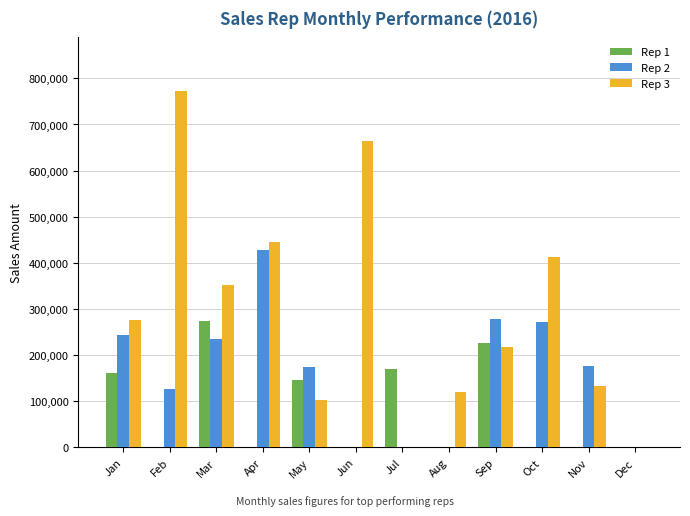

What are all the series names shown in the legend?

Rep 1, Rep 2, Rep 3